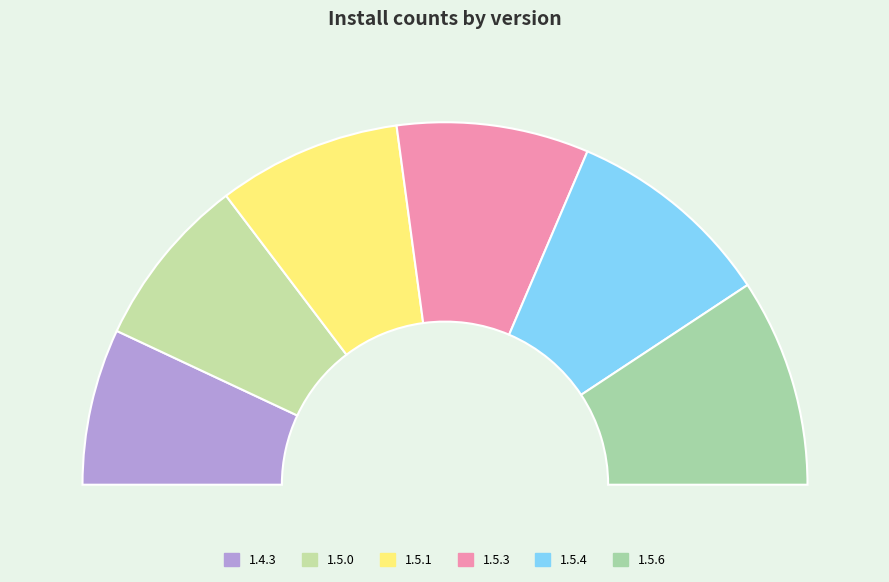

What is the smallest slice in the pie chart?

1.4.3